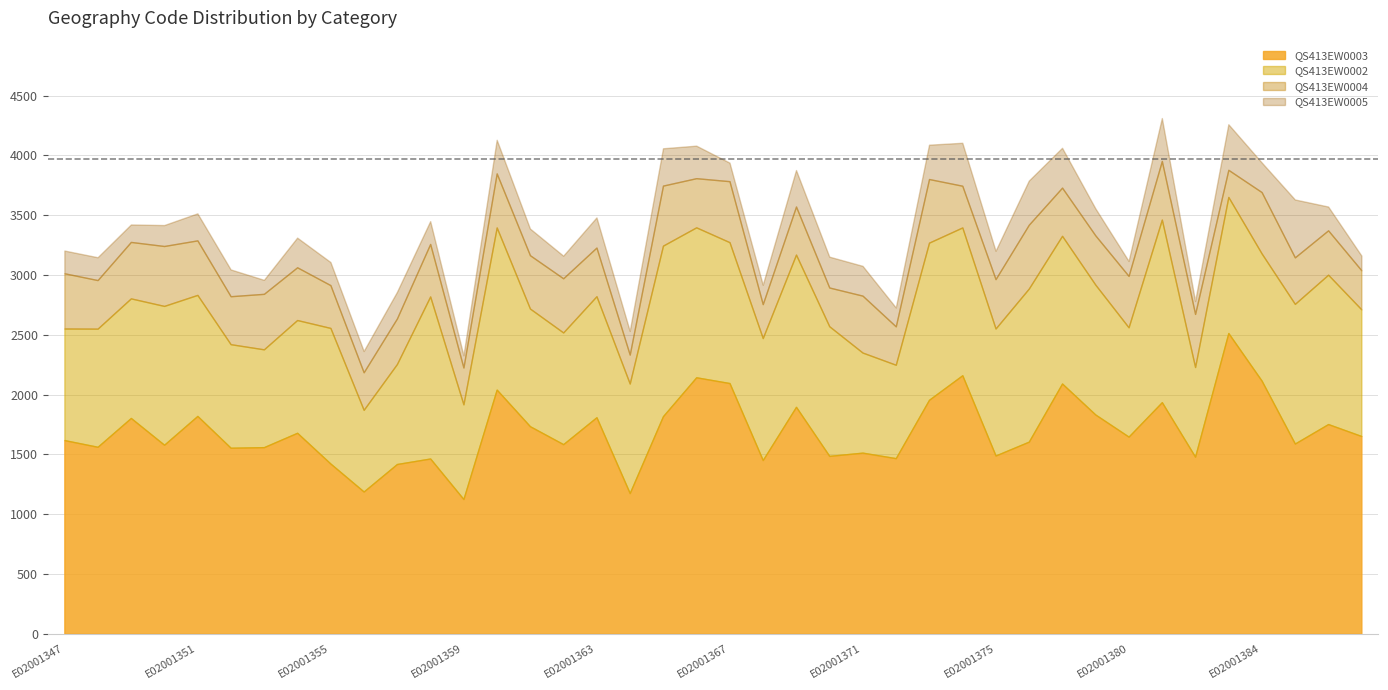

Reading left to right, extract all data points from this chart.

QS413EW0003: 1619	1563	1804	1580	1821	1555	1560	1680	1423	1189	1419	1465	1126	2041	1735	1585	1810	1176	1819	2144	2096	1452	1897	1487	1514	1468	1956	2161	1490	1606	2092	1833	1648	1936	1480	2514	2116	1590	1753	1653
QS413EW0002: 933	988	1000	1161	1012	866	818	943	1134	683	836	1355	792	1356	984	934	1012	916	1426	1254	1178	1020	1273	1084	837	781	1314	1236	1062	1280	1235	1086	914	1527	750	1138	1064	1168	1249	1059
QS413EW0004: 462	406	472	501	456	401	464	441	358	314	381	439	308	452	446	453	407	242	502	411	510	284	402	324	476	321	532	349	413	534	403	412	430	490	444	227	513	389	371	327
QS413EW0005: 190	191	146	175	226	224	117	248	193	178	222	191	102	281	223	189	252	198	312	272	155	162	305	258	249	158	287	359	237	369	333	226	125	359	108	381	248	484	199	123